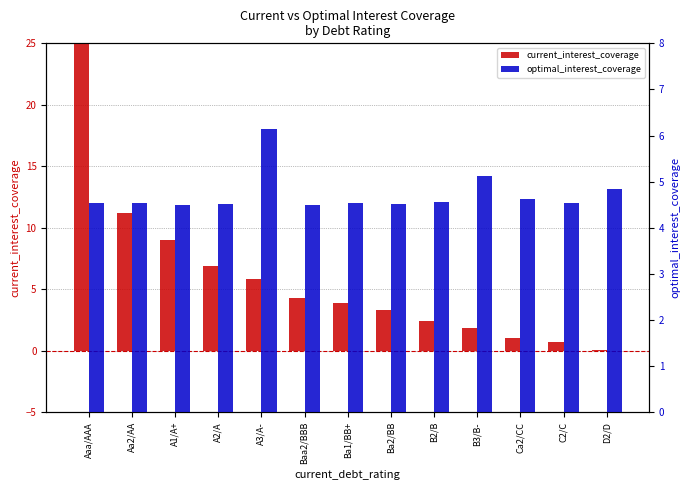

Which has a higher value, Ca2/CC or A1/A+?

A1/A+